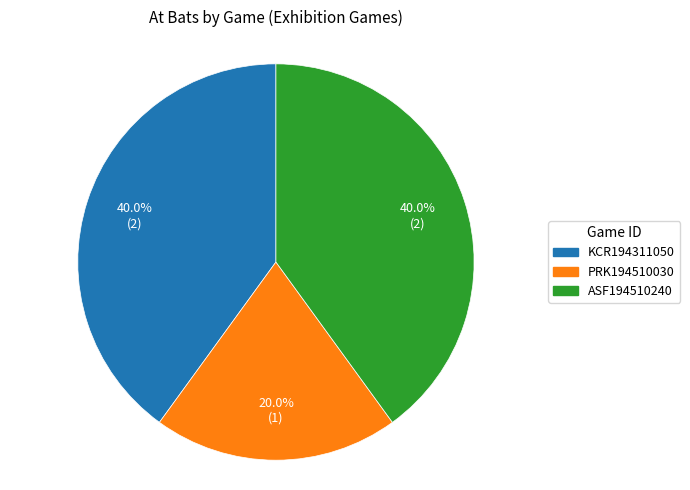

Is there any slice that represents more than half of the pie?

No